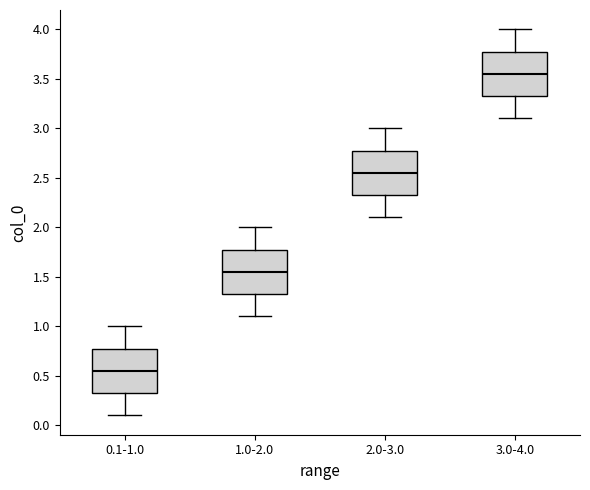

Which box's median line is the lowest?

0.1-1.0